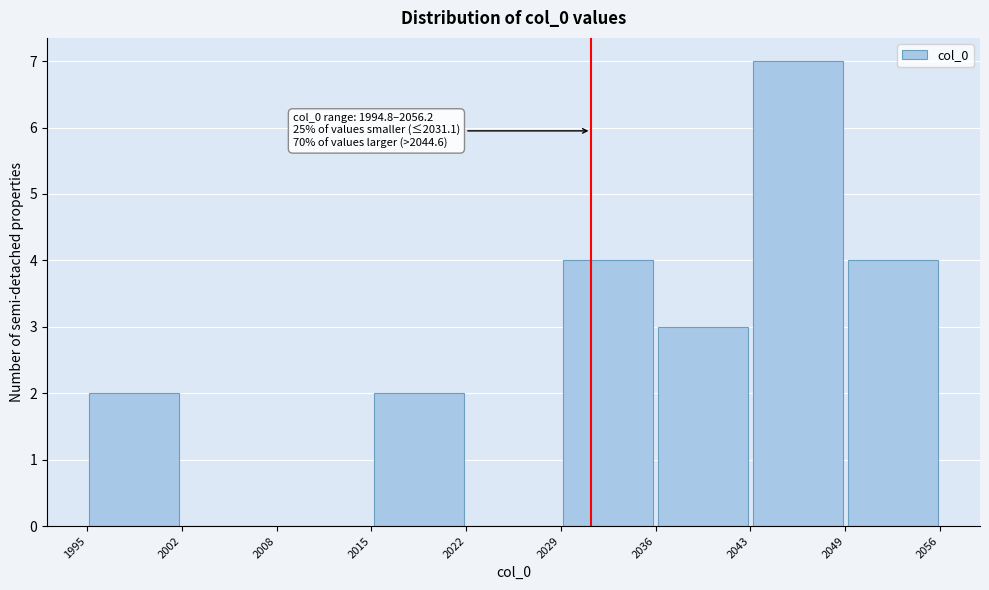

Over which range of the x-axis is the bar tallest?

2043 to 2049